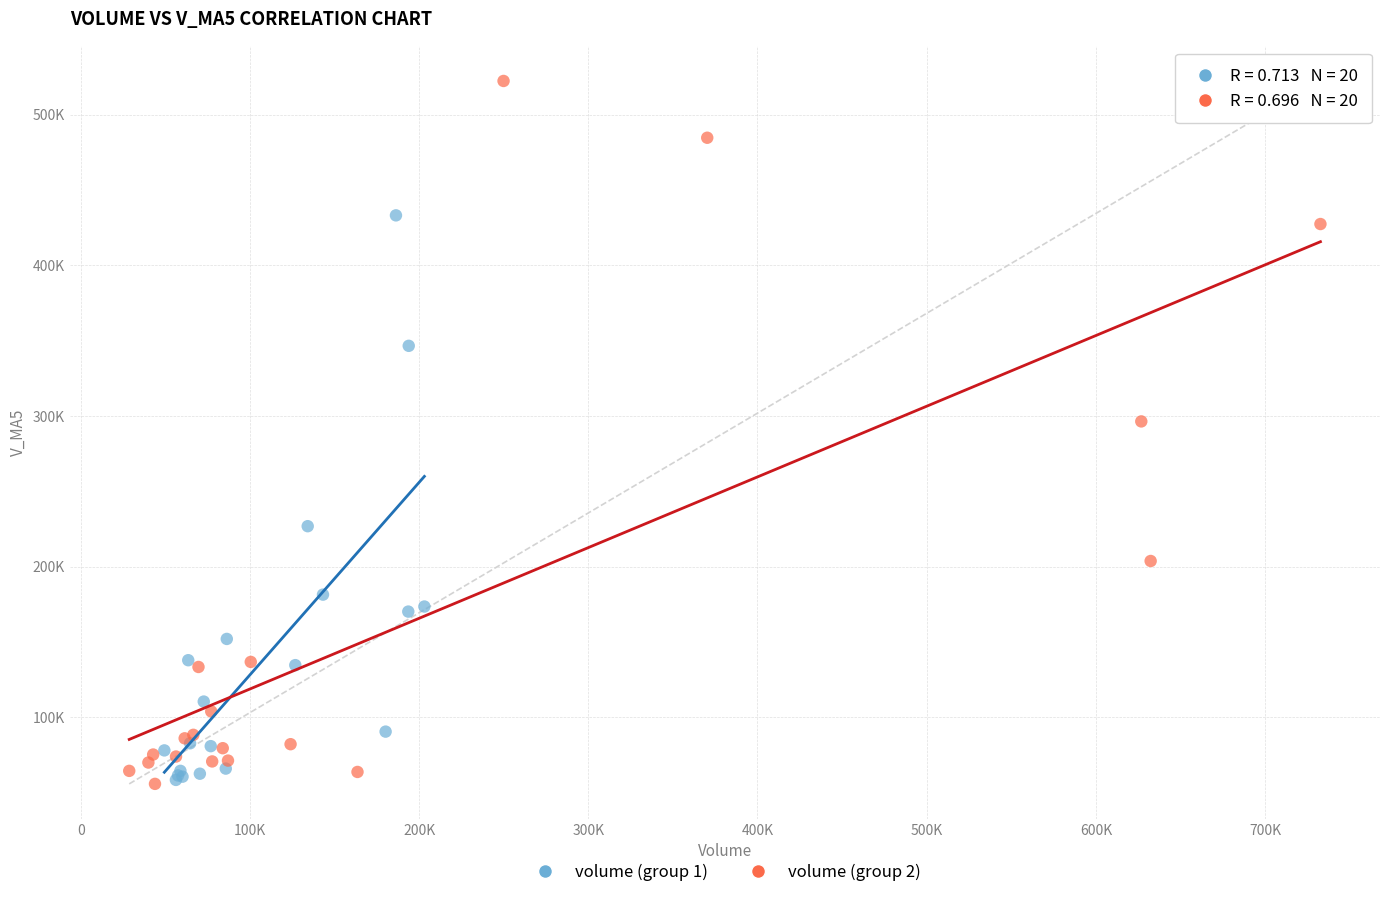

Which series contains the highest Y value?

volume (group 2)